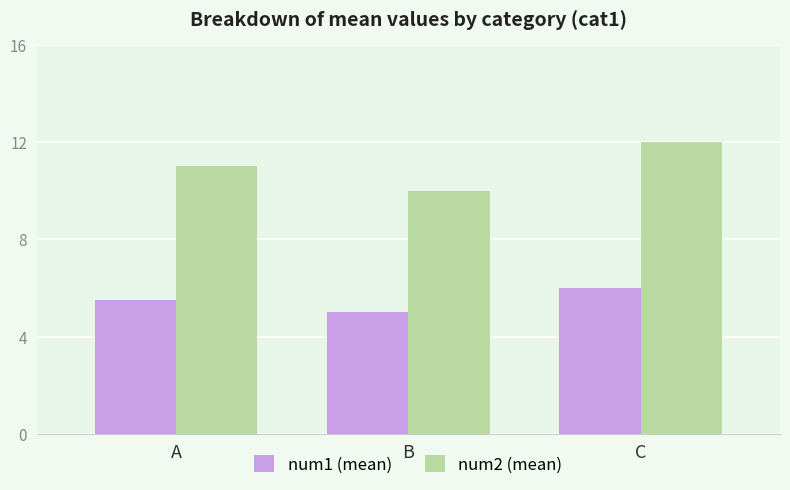

Count the number of categories in the chart.

3